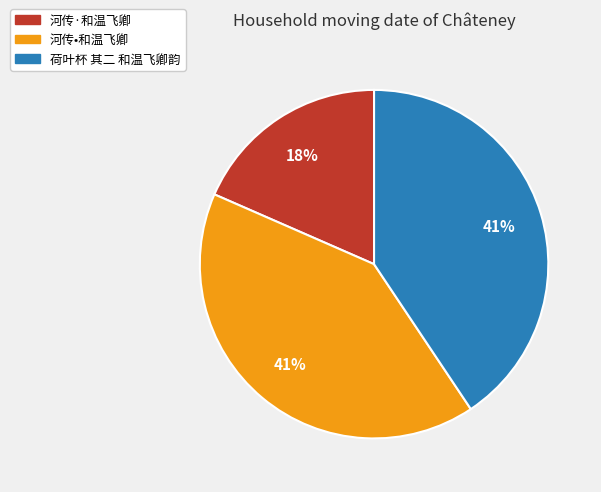

To the nearest percent, what is the average slice percentage?

33%